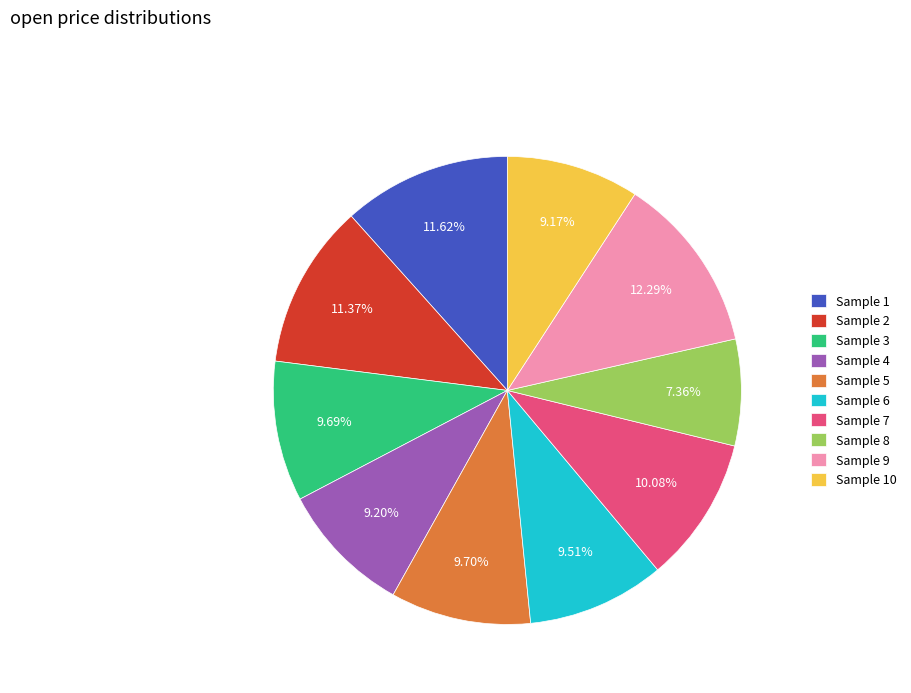

Is there any slice that represents more than half of the pie?

No